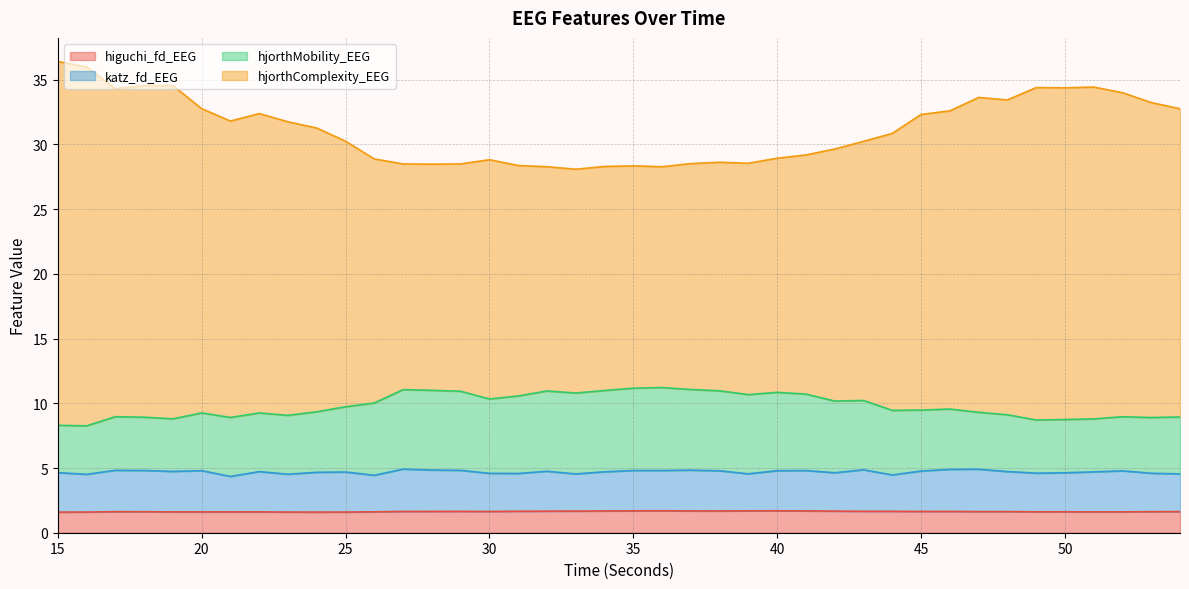

What is the highest value of the higuchi_fd_EEG series?

1.7